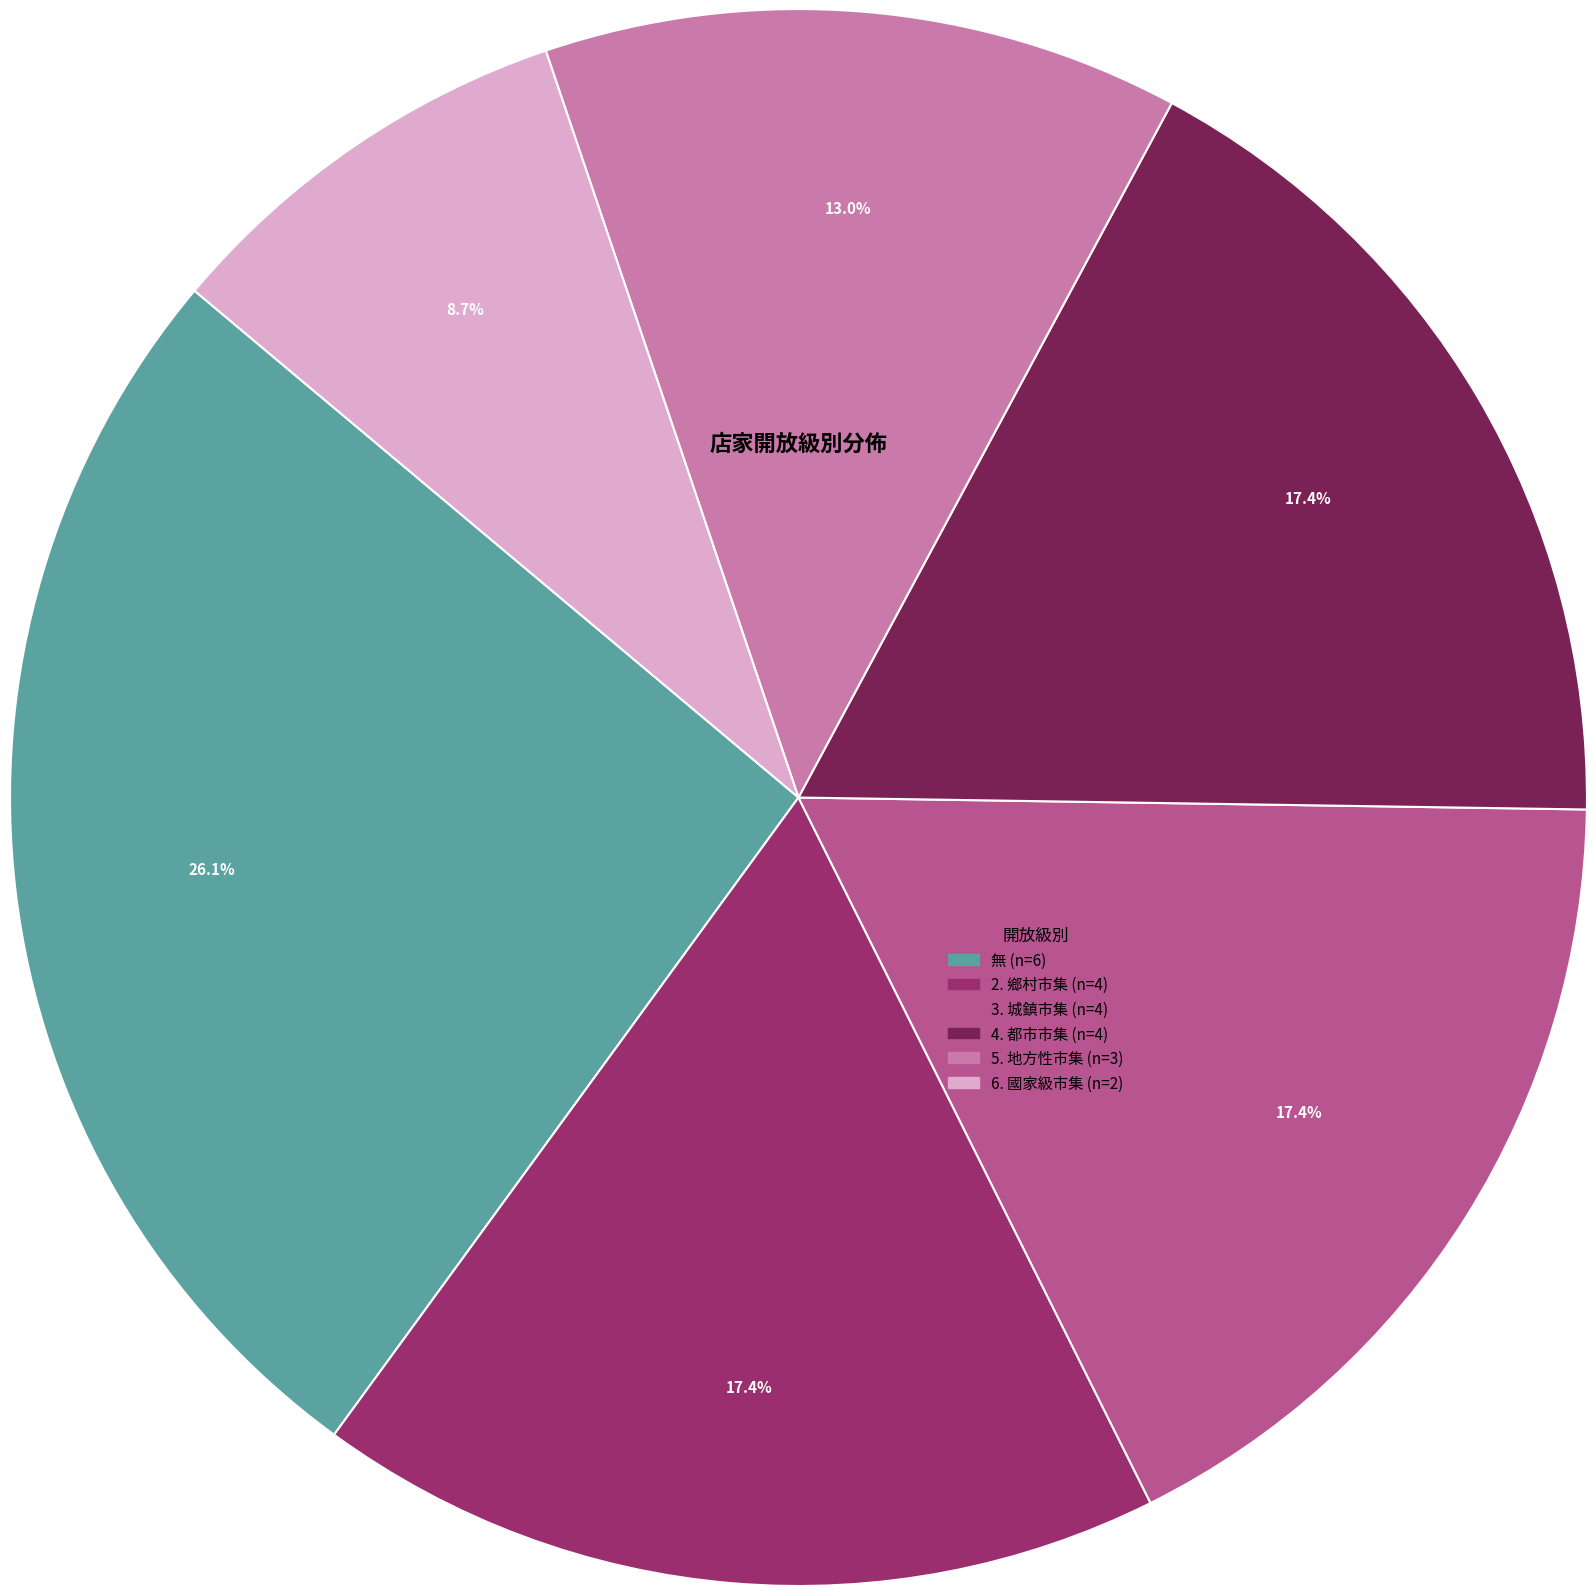

Which slice is the smallest?

6. 國家級市集